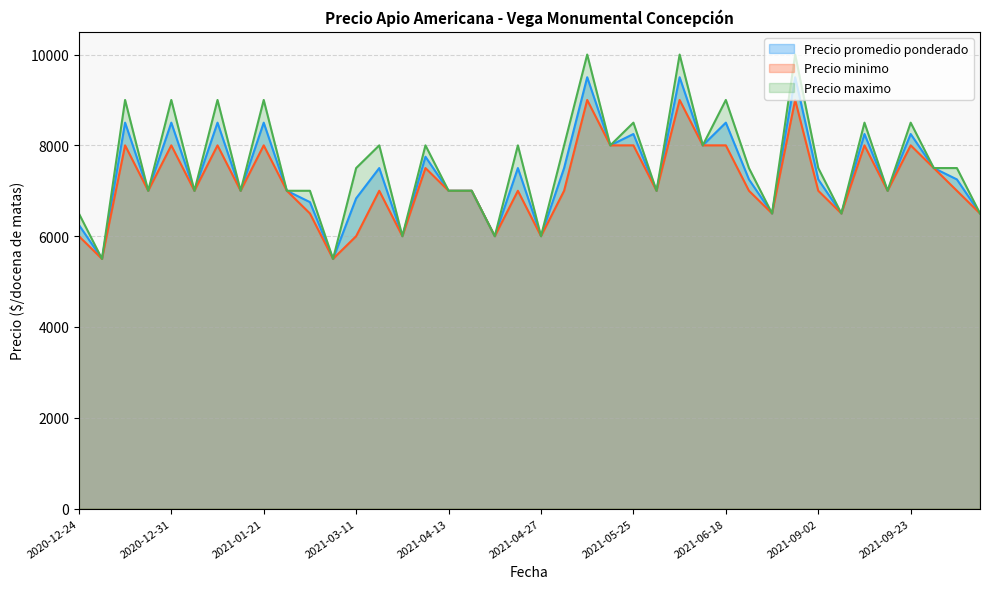

Rank the series by their maximum value, from highest to lowest.

Precio maximo, Precio promedio ponderado, Precio minimo